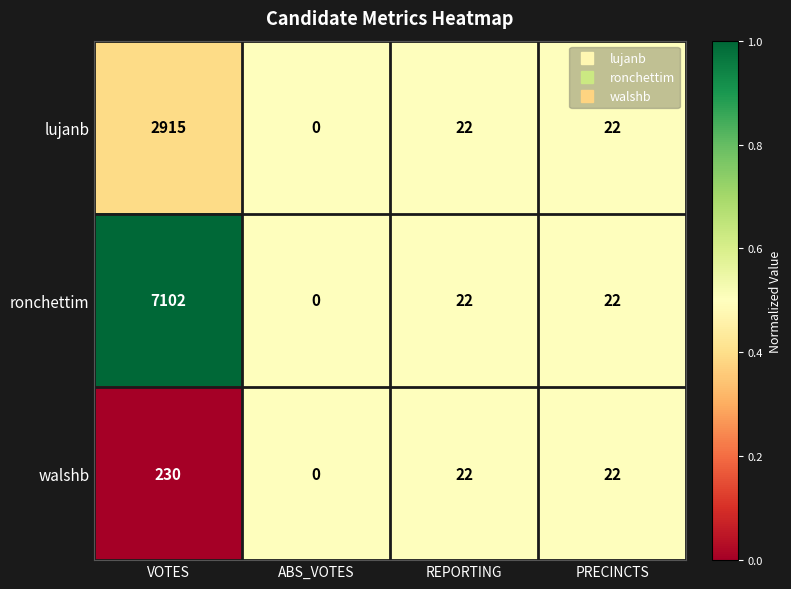

Reading left to right, transcribe all the data shown in this chart.

lujanb: 2915	0	22	22
ronchettim: 7102	0	22	22
walshb: 230	0	22	22